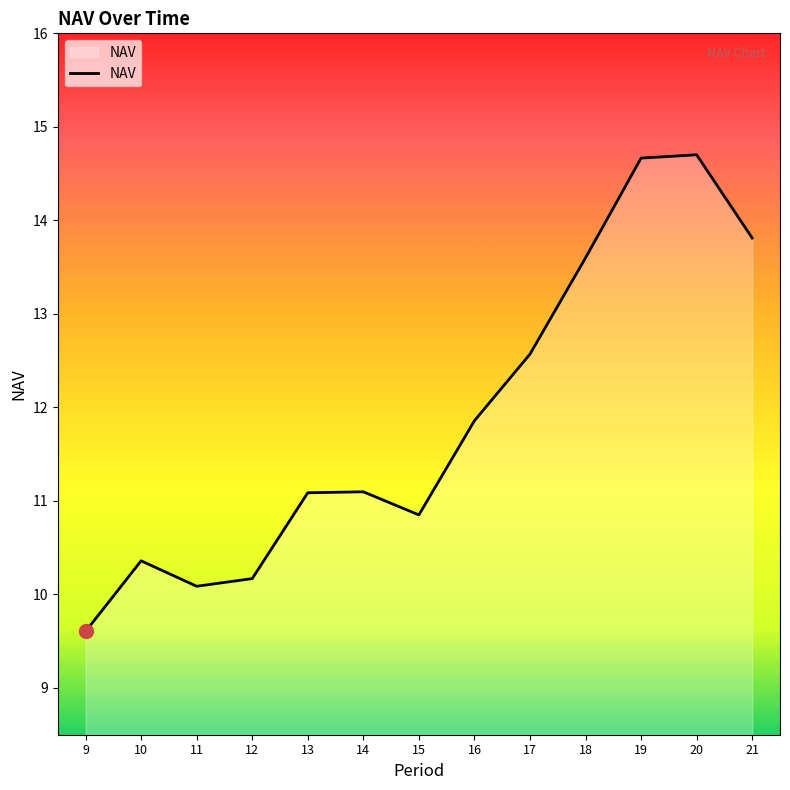

Reading left to right, extract all data points from this chart.

9=9.6	10=10.4	11=10.1	12=10.2	13=11.1	14=11.1	15=10.9	16=11.9	17=12.6	18=13.6	19=14.7	20=14.7	21=13.8